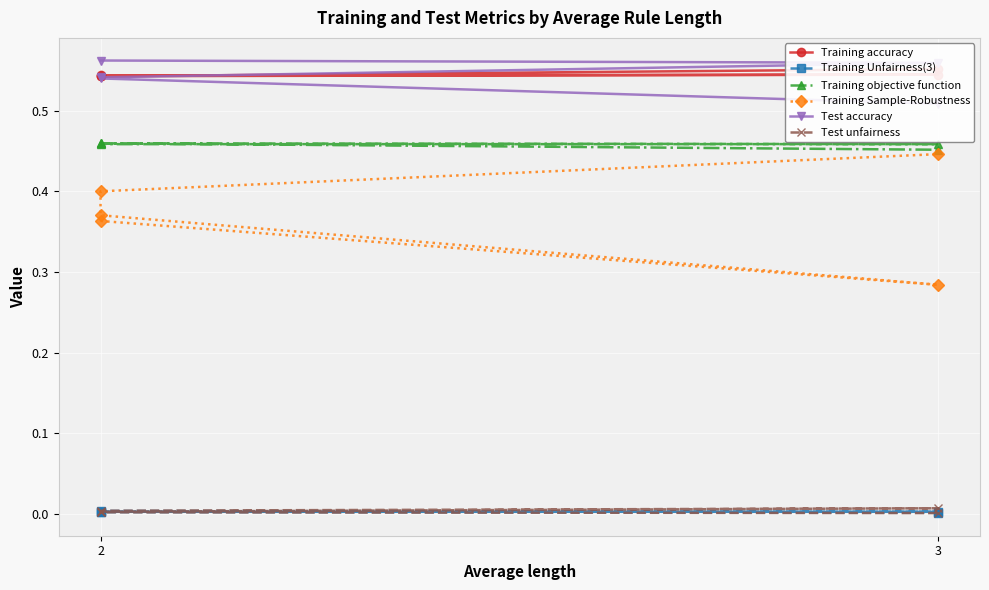

Between 2 and 3, which is larger?

3